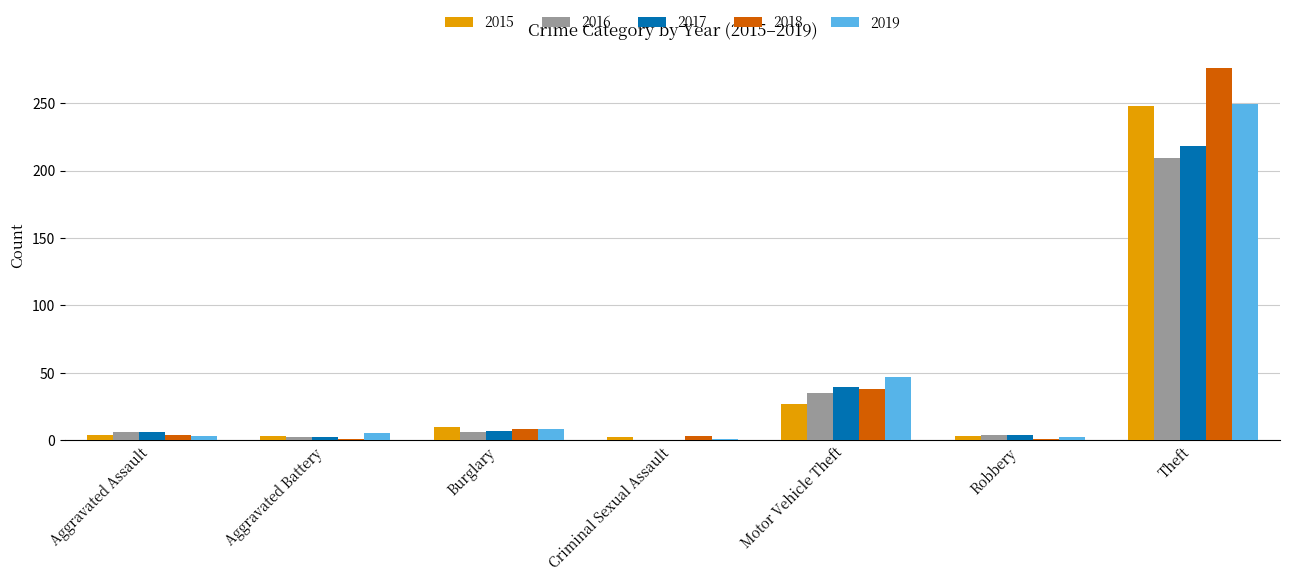

The 2019 series shows 71 at Theft. True or false?

False